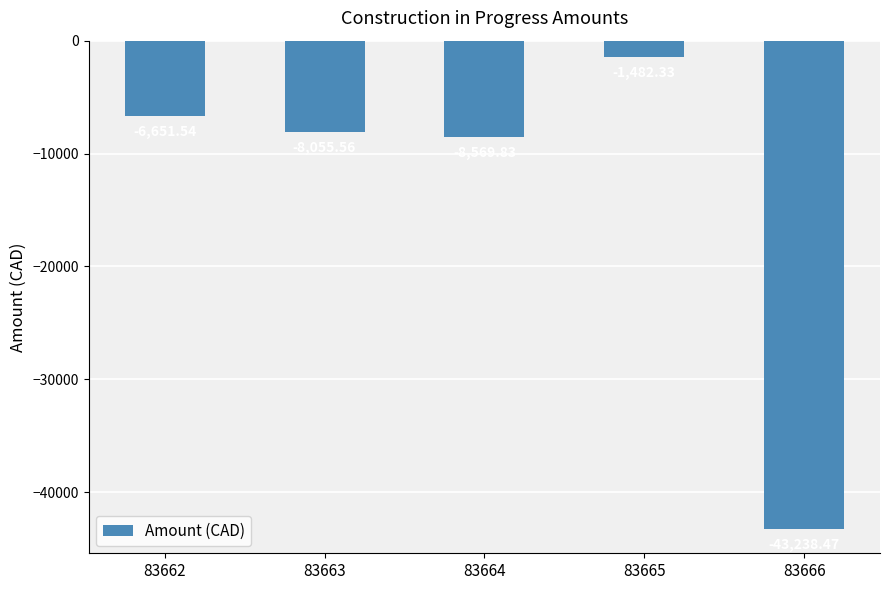

Rank the categories by value from lowest to highest.

83666, 83664, 83663, 83662, 83665